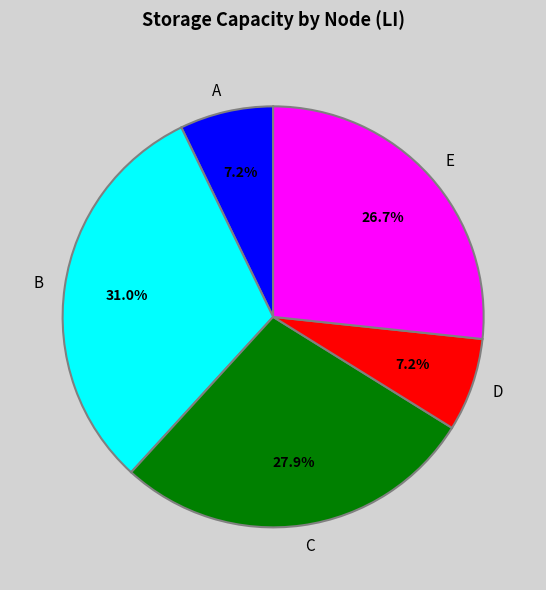

Does any single category account for the majority?

No